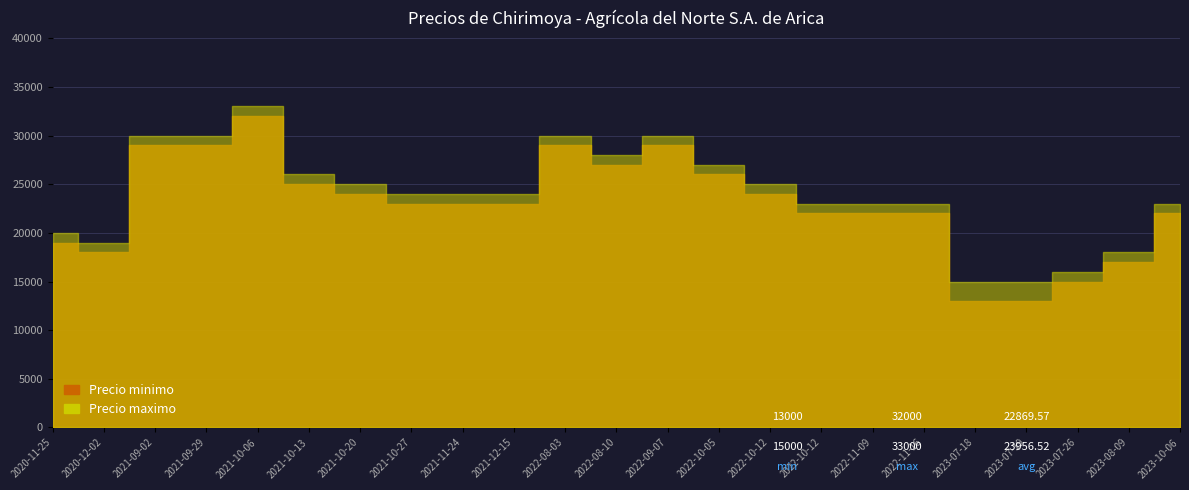

Is the value of Precio maximo at 2022-09-07 greater than the value of Precio minimo at 2021-10-20?

Yes